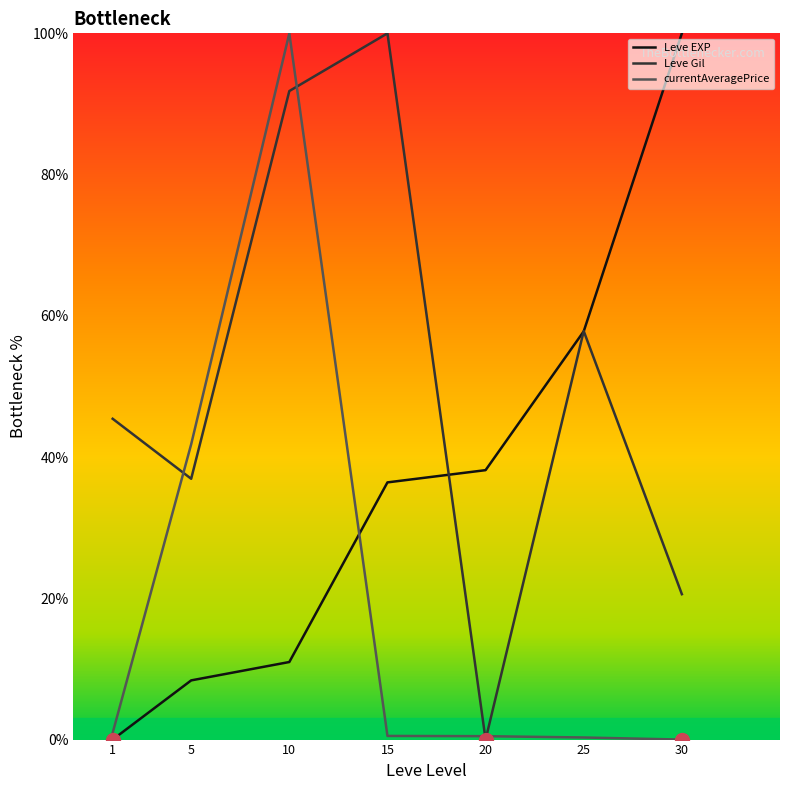

Between 10 and 20, which series saw the biggest shift?

currentAveragePrice